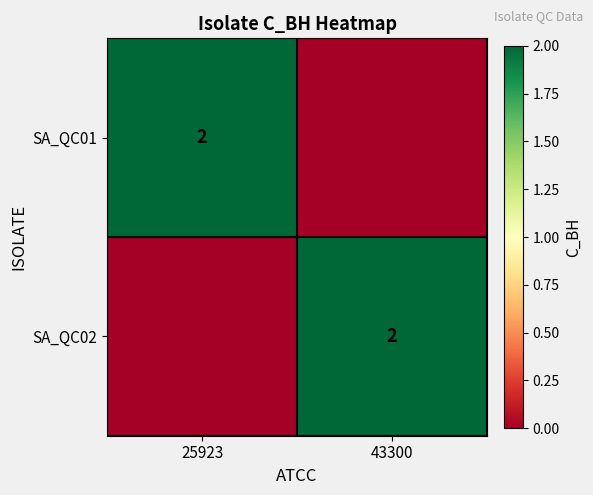

The SA_QC01 series shows 3 at 25923. True or false?

False